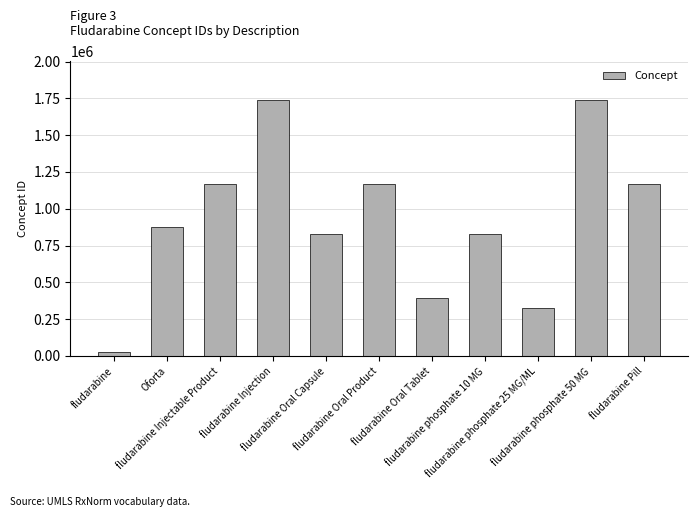

What is the value of the 4th bar from the left?

1740863